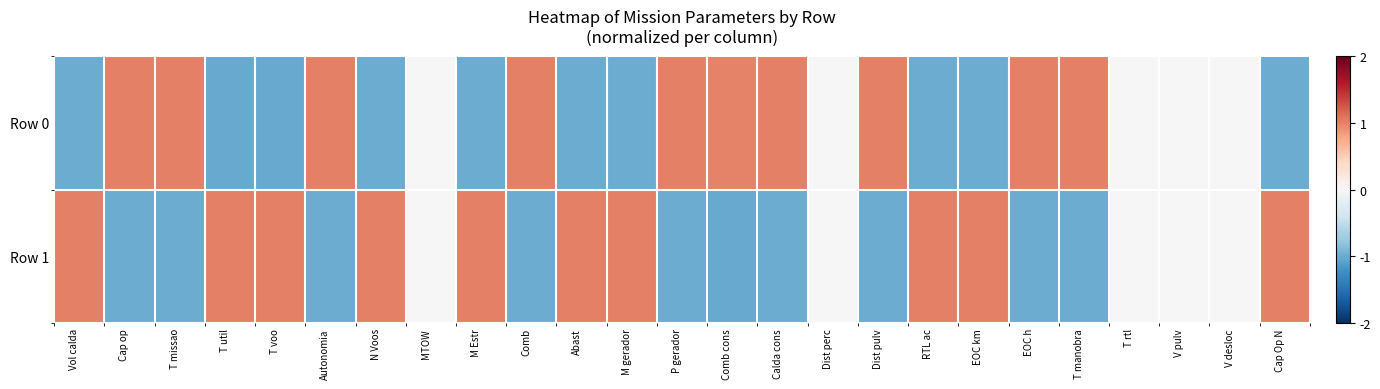

At which category does the chart reach its peak across all series?

M gerador